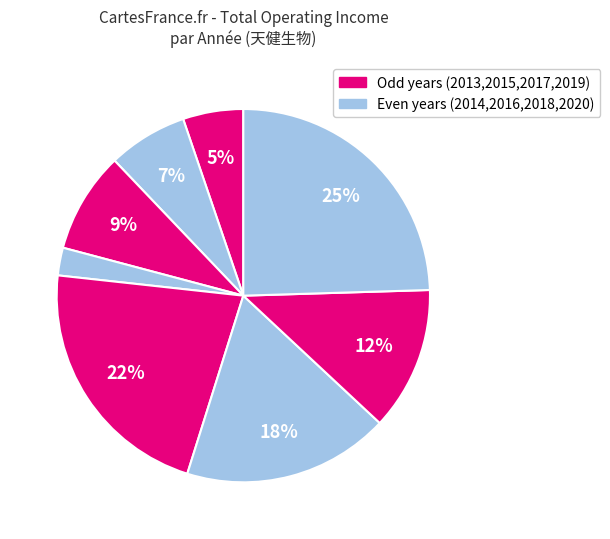

How many segments does this pie chart have?

8